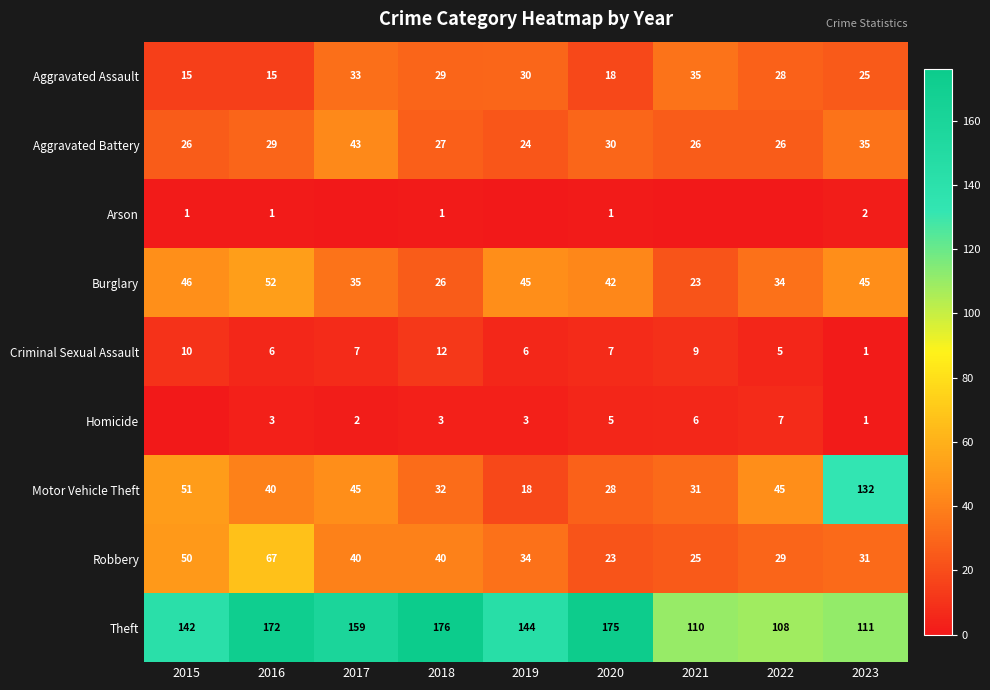

What is the lowest value of the Motor Vehicle Theft series?

18